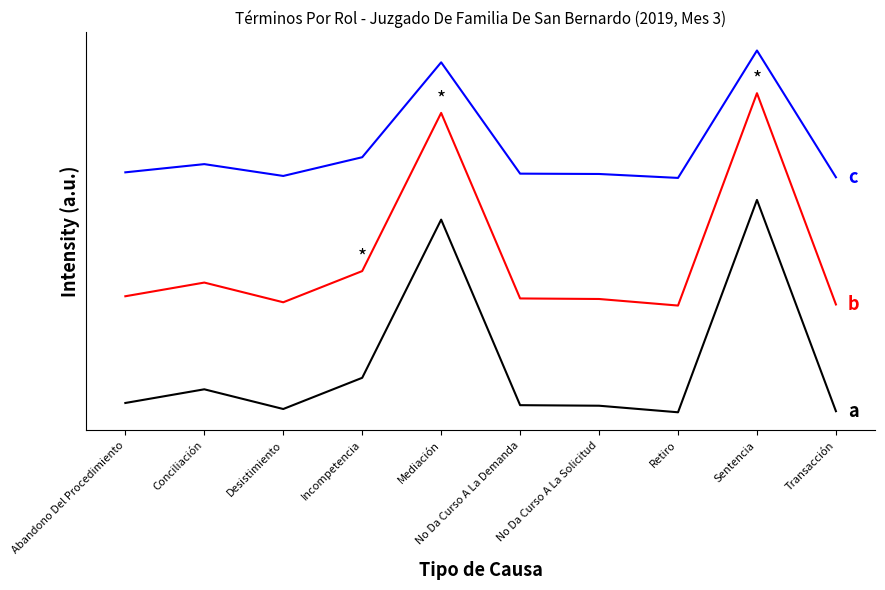

Does the chart display data point markers on the line(s)?

No